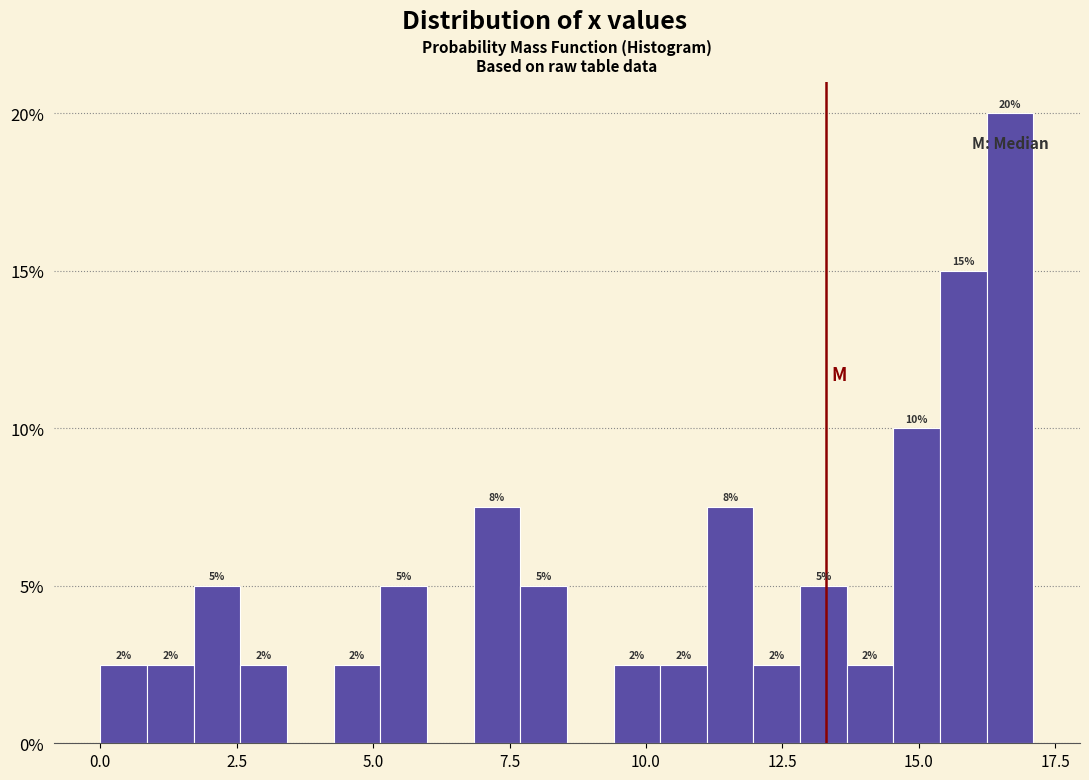

Around what value on the x-axis is the tallest bar? Give the approximate position of its centre, as read against the axis.

16.5